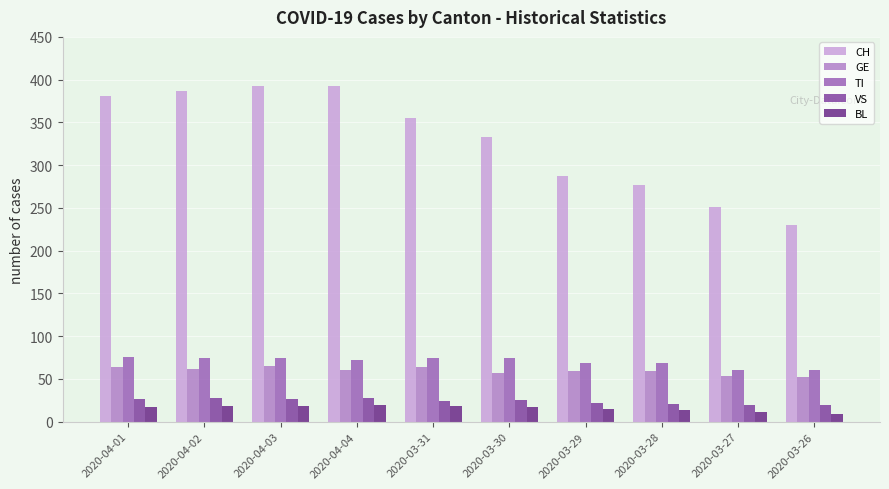

How many distinct data groups are displayed?

5